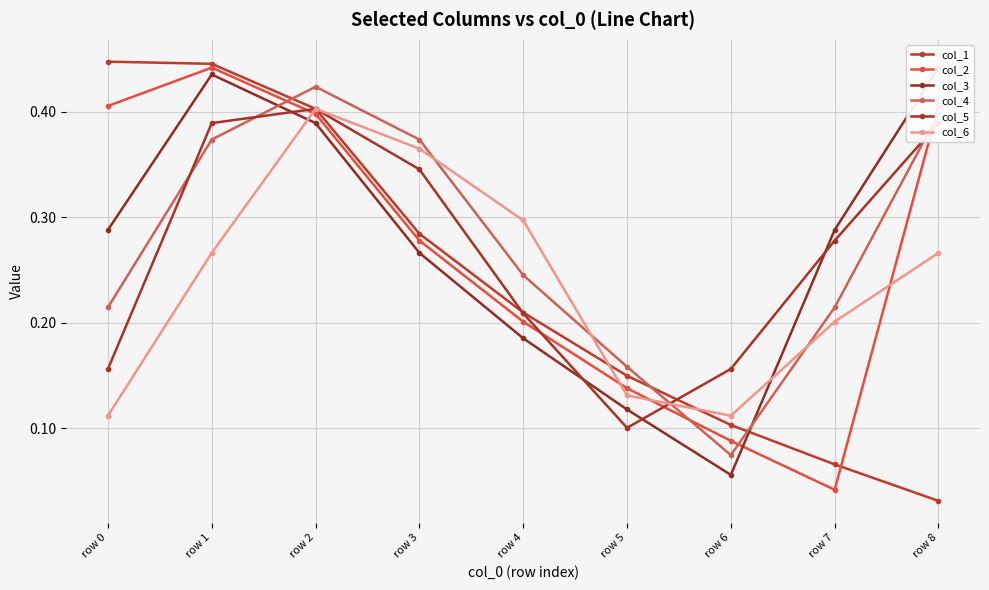

Which series has the largest range (max minus min)?

col_1